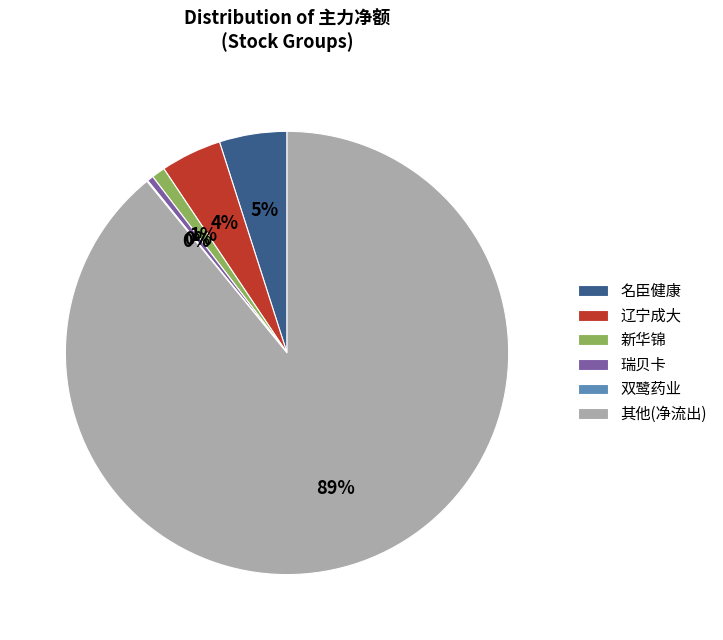

Does 瑞贝卡 represent more than half of the total?

No